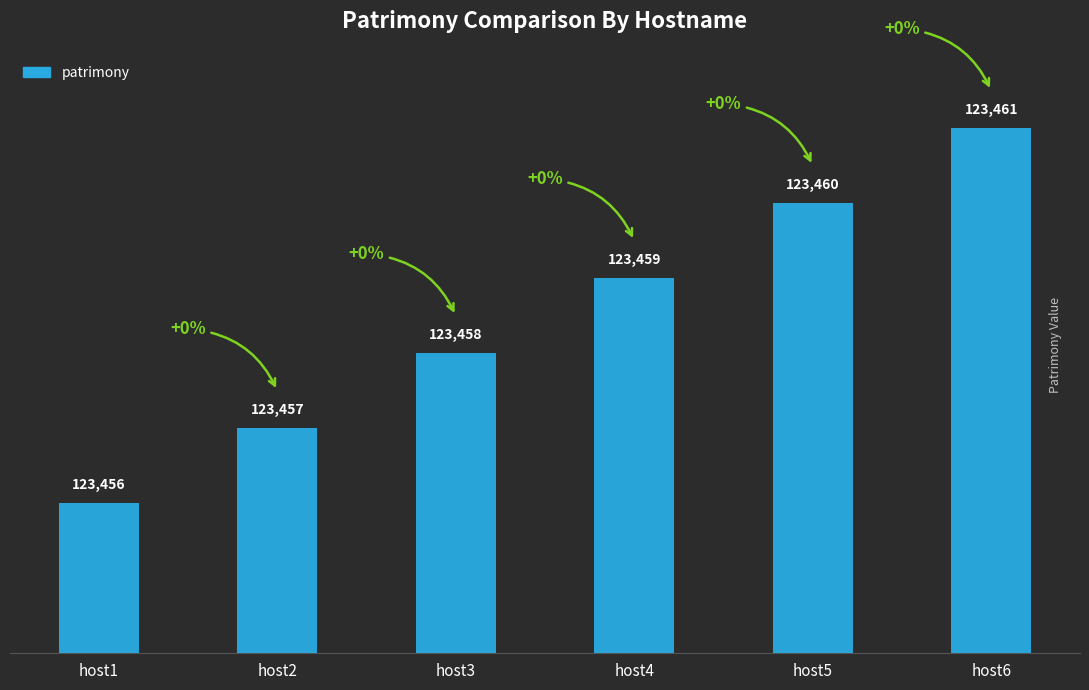

What is the change in value from host3 to host5?

+2